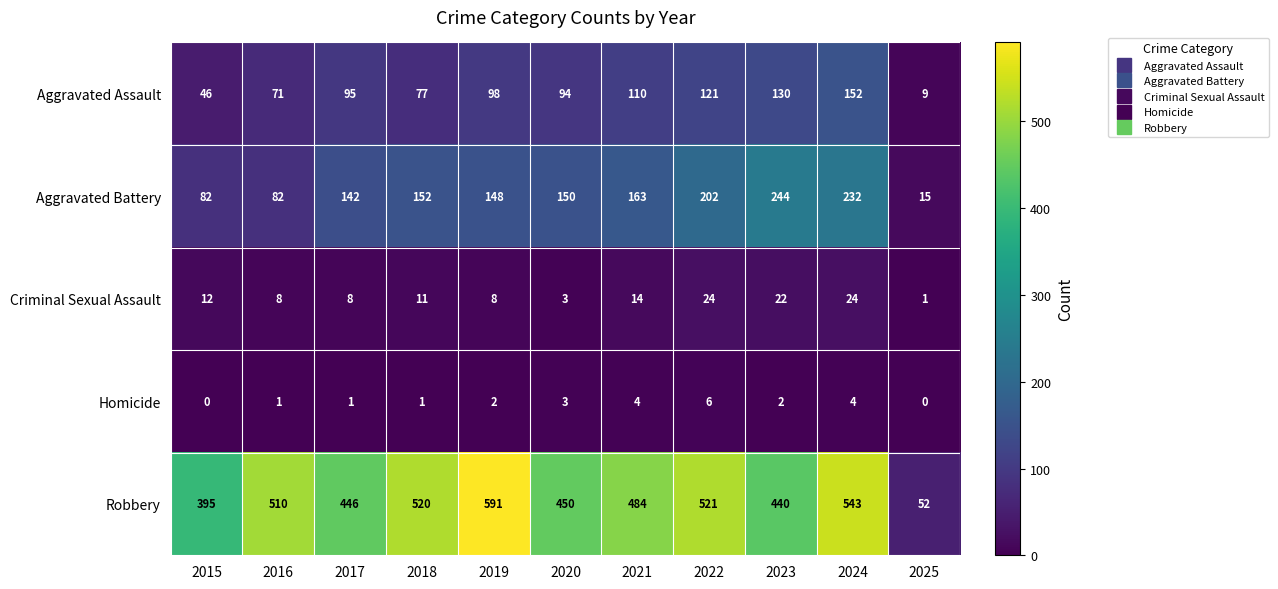

The Criminal Sexual Assault series shows 8 at 2016. True or false?

True